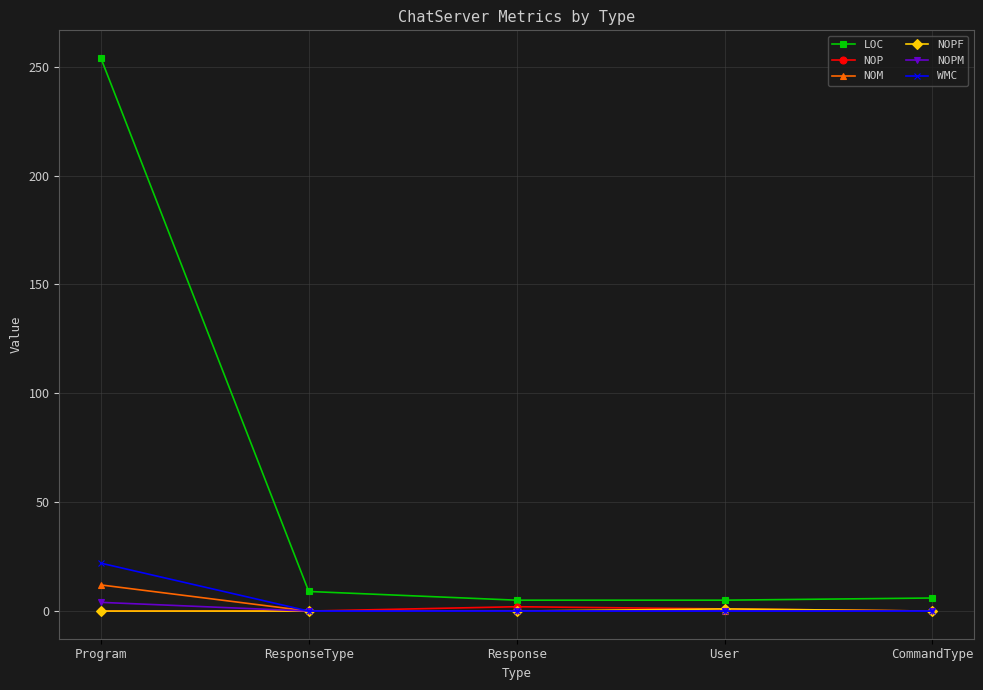

At which category is the sum across all series the highest?

Program